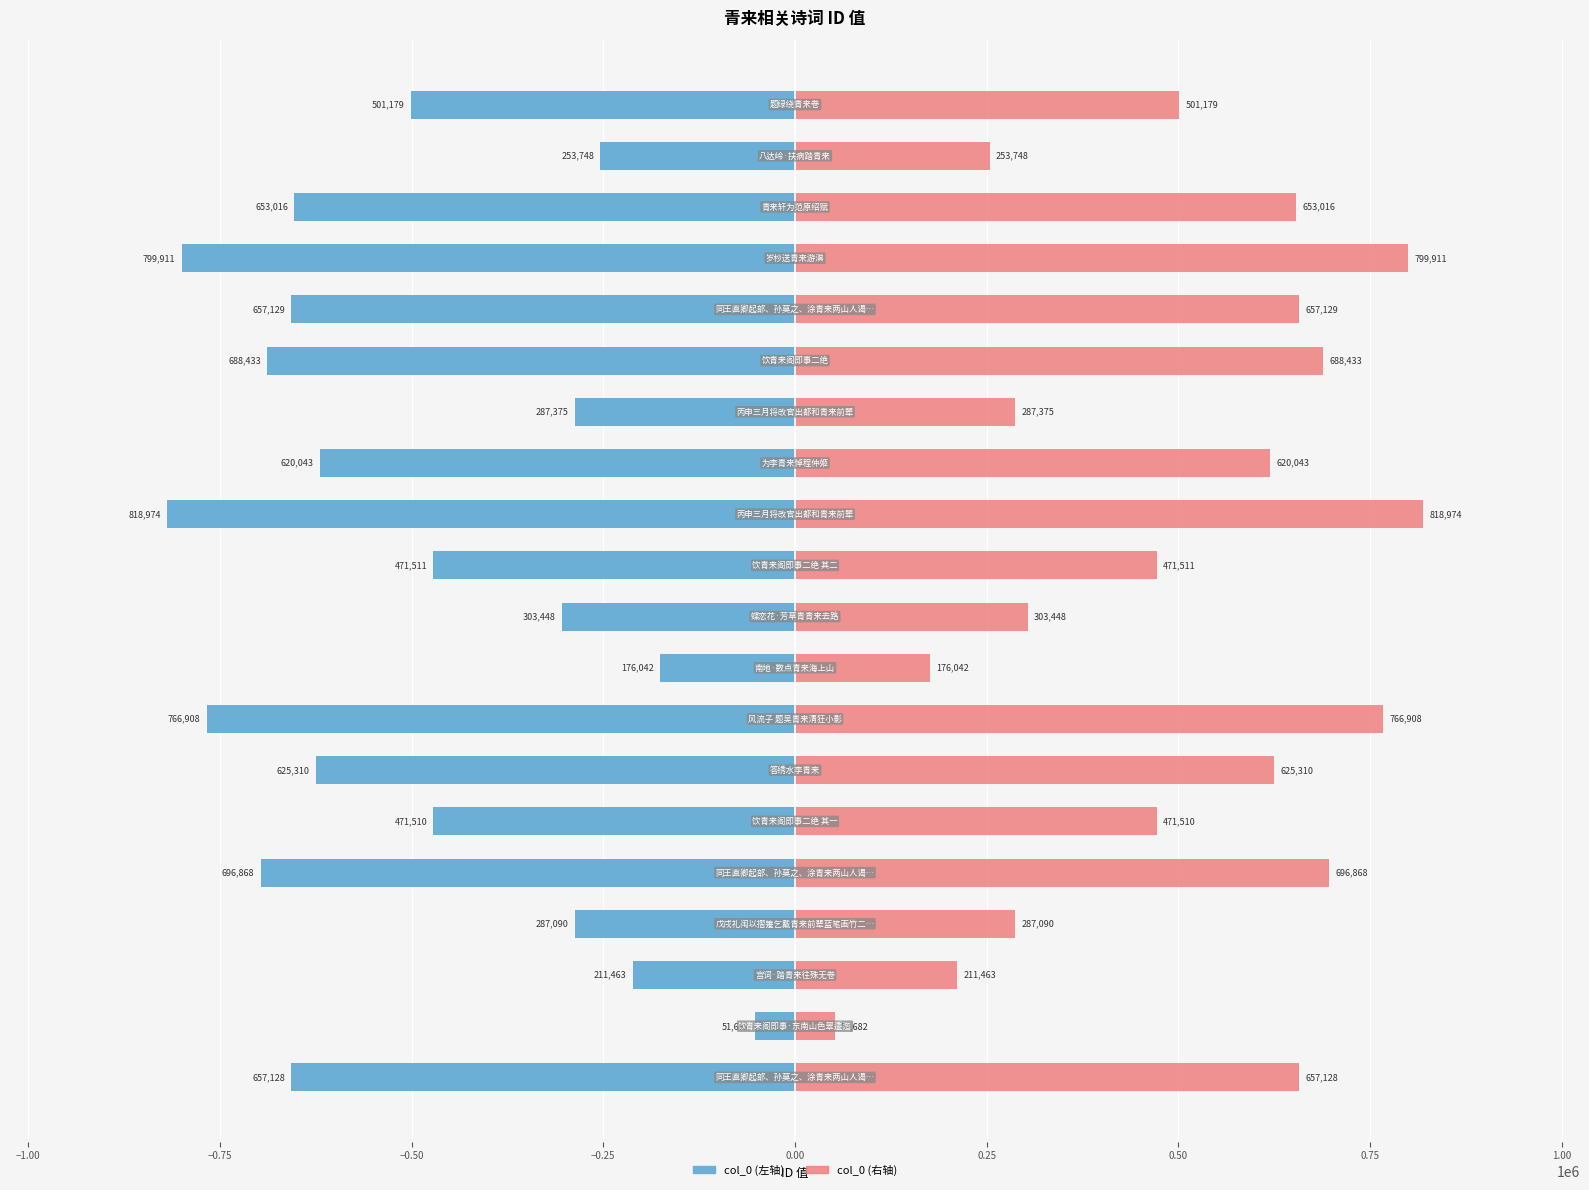

Reading left to right, extract all data points from this chart.

col_0 (left): -657128	-51682	-211463	-287090	-696868	-471510	-625310	-766908	-176042	-303448	-471511	-818974	-620043	-287375	-688433	-657129	-799911	-653016	-253748	-501179
col_0 (right): 657128	51682	211463	287090	696868	471510	625310	766908	176042	303448	471511	818974	620043	287375	688433	657129	799911	653016	253748	501179